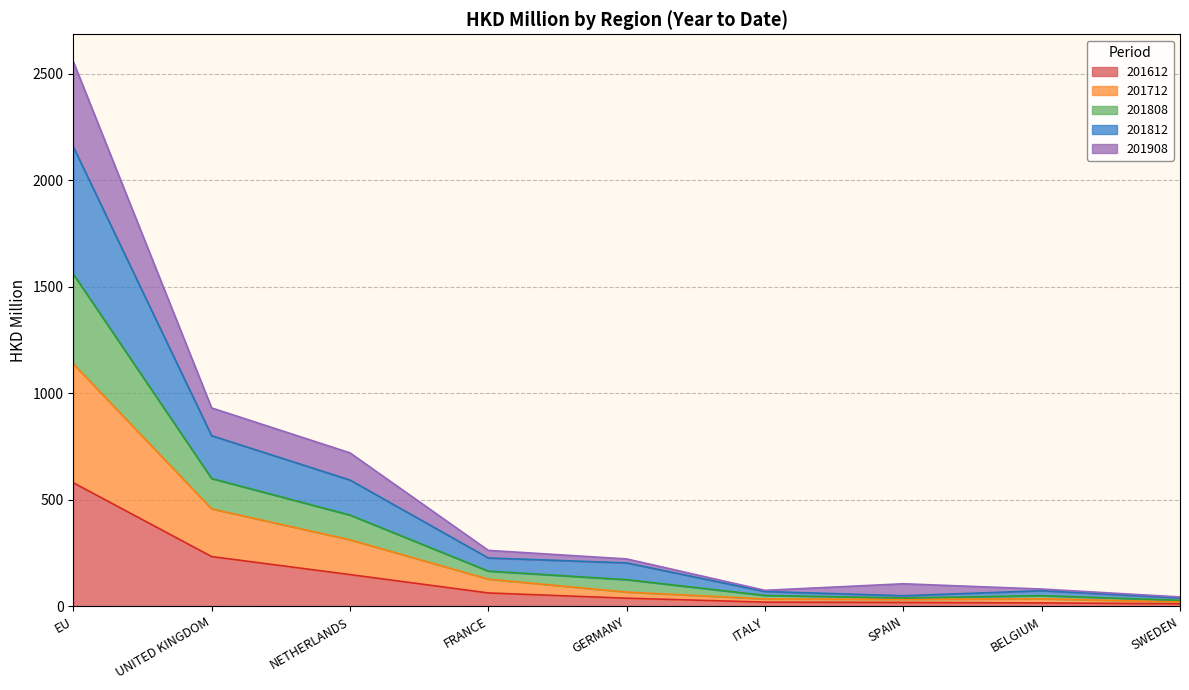

True or false: 201612 has a value of 233.6 at UNITED KINGDOM.

True